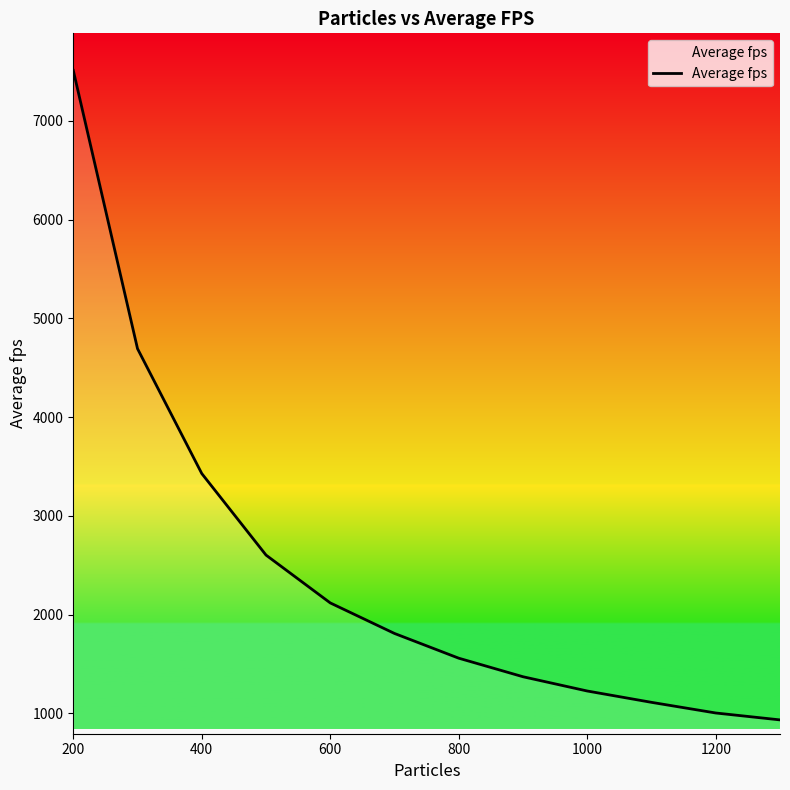

How many lines are shown in the chart?

1